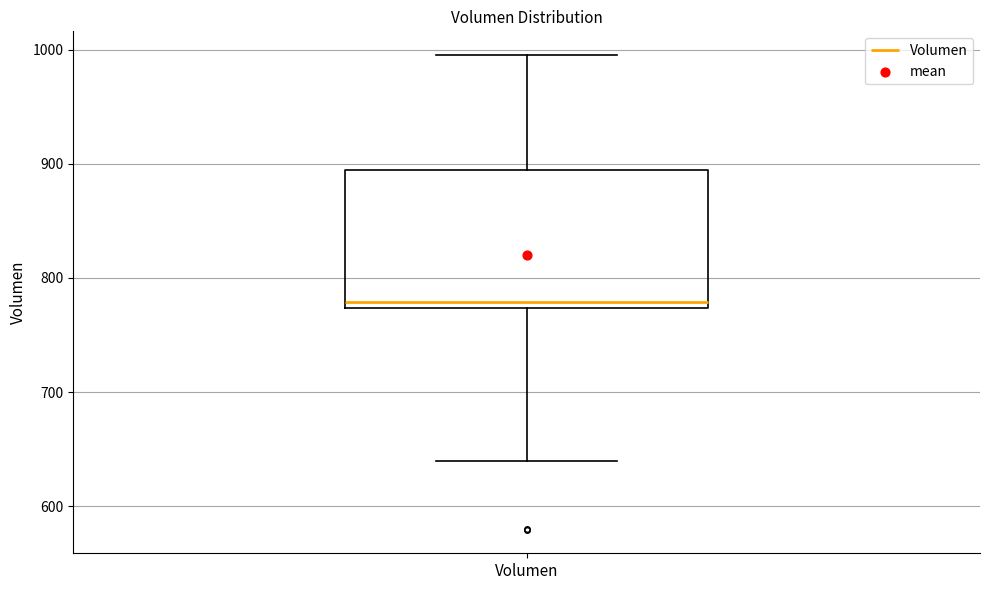

Transcribe this box plot: give where the median line is, the range the box spans, and where the two whiskers end, as read against the y-axis. The values are not printed on the chart, so give them approximately, as read against the axis.

median 780, box 770 to 890, whiskers 640 to 1000